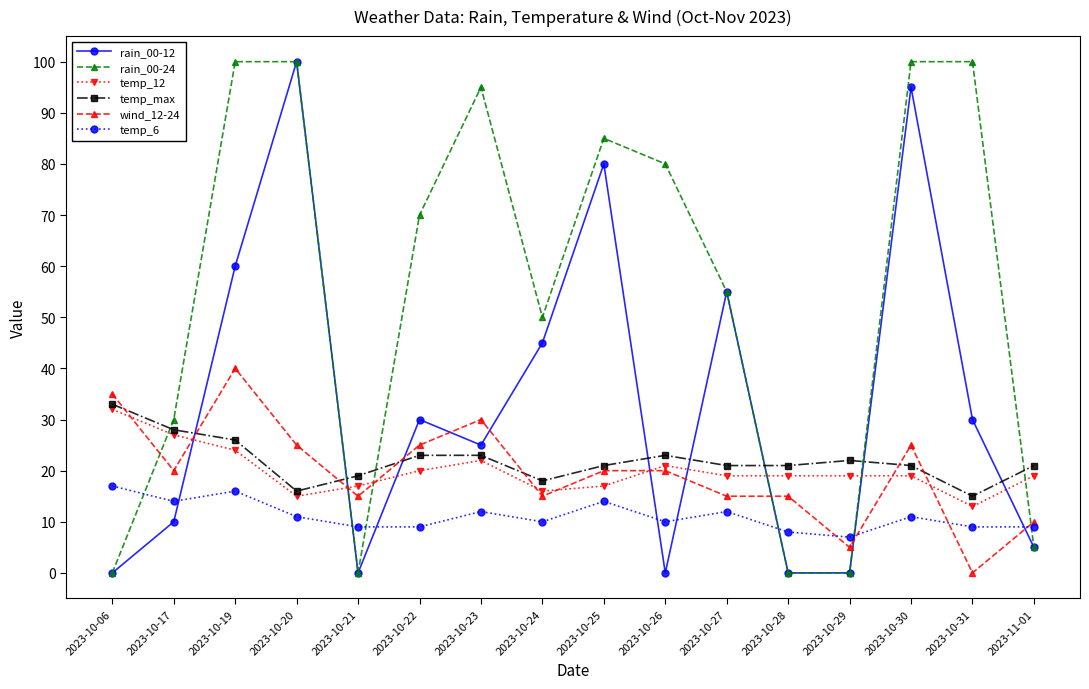

Reading left to right, extract all data points from this chart.

rain_00-12: 2023-10-06=0	2023-10-17=10	2023-10-19=60	2023-10-20=100	2023-10-21=0	2023-10-22=30	2023-10-23=25	2023-10-24=45	2023-10-25=80	2023-10-26=0	2023-10-27=55	2023-10-28=0	2023-10-29=0	2023-10-30=95	2023-10-31=30	2023-11-01=5
rain_00-24: 2023-10-06=0	2023-10-17=30	2023-10-19=100	2023-10-20=100	2023-10-21=0	2023-10-22=70	2023-10-23=95	2023-10-24=50	2023-10-25=85	2023-10-26=80	2023-10-27=55	2023-10-28=0	2023-10-29=0	2023-10-30=100	2023-10-31=100	2023-11-01=5
temp_12: 2023-10-06=32	2023-10-17=27	2023-10-19=24	2023-10-20=15	2023-10-21=17	2023-10-22=20	2023-10-23=22	2023-10-24=16	2023-10-25=17	2023-10-26=21	2023-10-27=19	2023-10-28=19	2023-10-29=19	2023-10-30=19	2023-10-31=13	2023-11-01=19
temp_max: 2023-10-06=33	2023-10-17=28	2023-10-19=26	2023-10-20=16	2023-10-21=19	2023-10-22=23	2023-10-23=23	2023-10-24=18	2023-10-25=21	2023-10-26=23	2023-10-27=21	2023-10-28=21	2023-10-29=22	2023-10-30=21	2023-10-31=15	2023-11-01=21
wind_12-24: 2023-10-06=35	2023-10-17=20	2023-10-19=40	2023-10-20=25	2023-10-21=15	2023-10-22=25	2023-10-23=30	2023-10-24=15	2023-10-25=20	2023-10-26=20	2023-10-27=15	2023-10-28=15	2023-10-29=5	2023-10-30=25	2023-10-31=0	2023-11-01=10
temp_6: 2023-10-06=17	2023-10-17=14	2023-10-19=16	2023-10-20=11	2023-10-21=9	2023-10-22=9	2023-10-23=12	2023-10-24=10	2023-10-25=14	2023-10-26=10	2023-10-27=12	2023-10-28=8	2023-10-29=7	2023-10-30=11	2023-10-31=9	2023-11-01=9